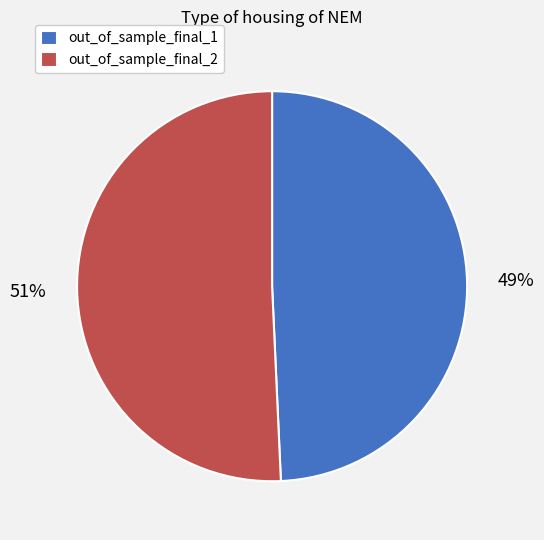

To the nearest percent, what is the combined percentage of out_of_sample_final_1 and out_of_sample_final_2?

100%